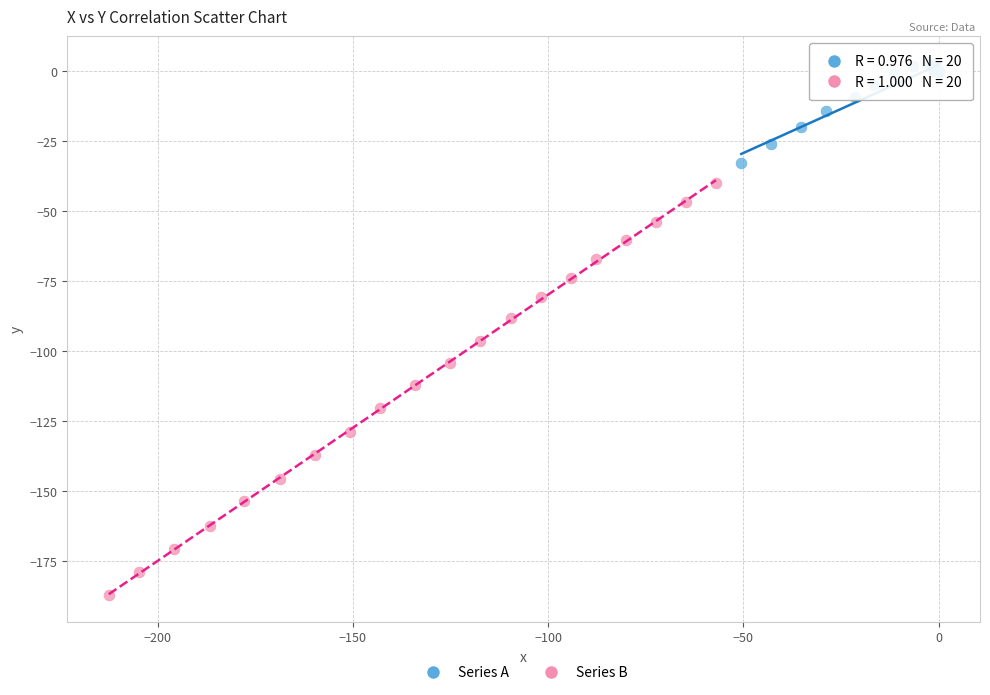

Which series contains the lowest Y value?

Series B